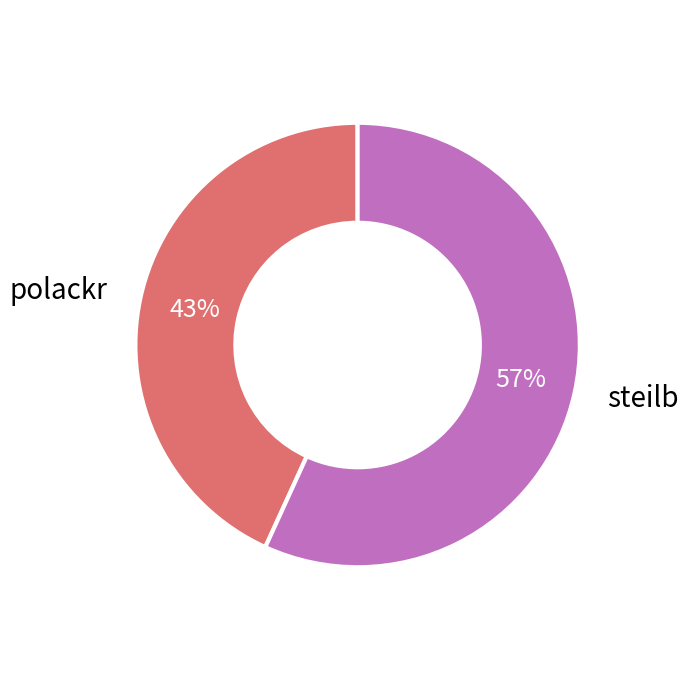

How many slices are in this pie chart?

2